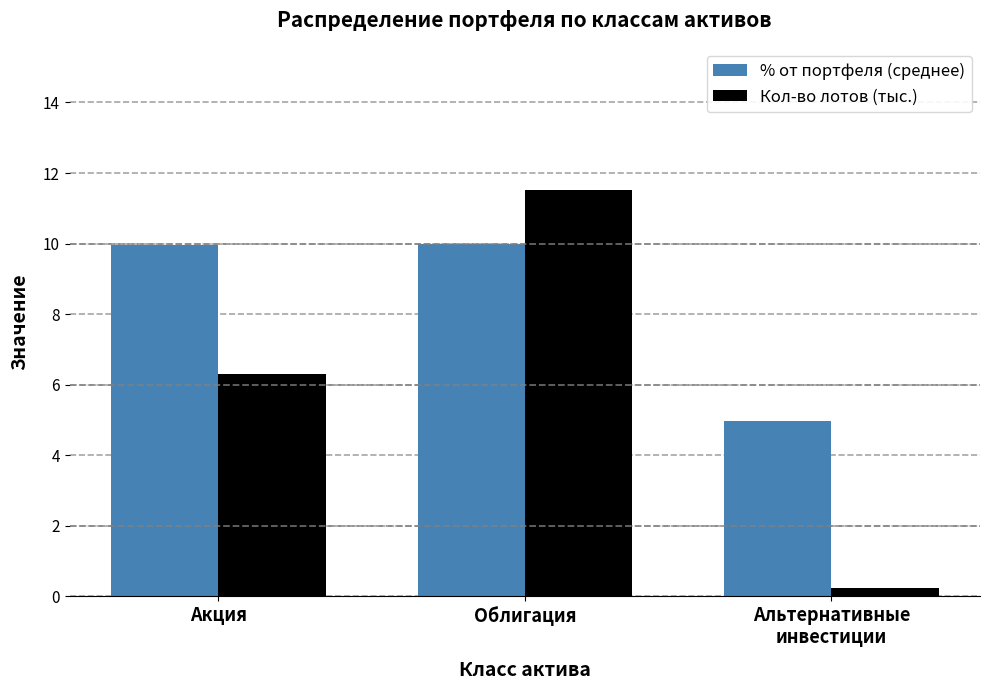

What is the smallest value displayed?

0.2